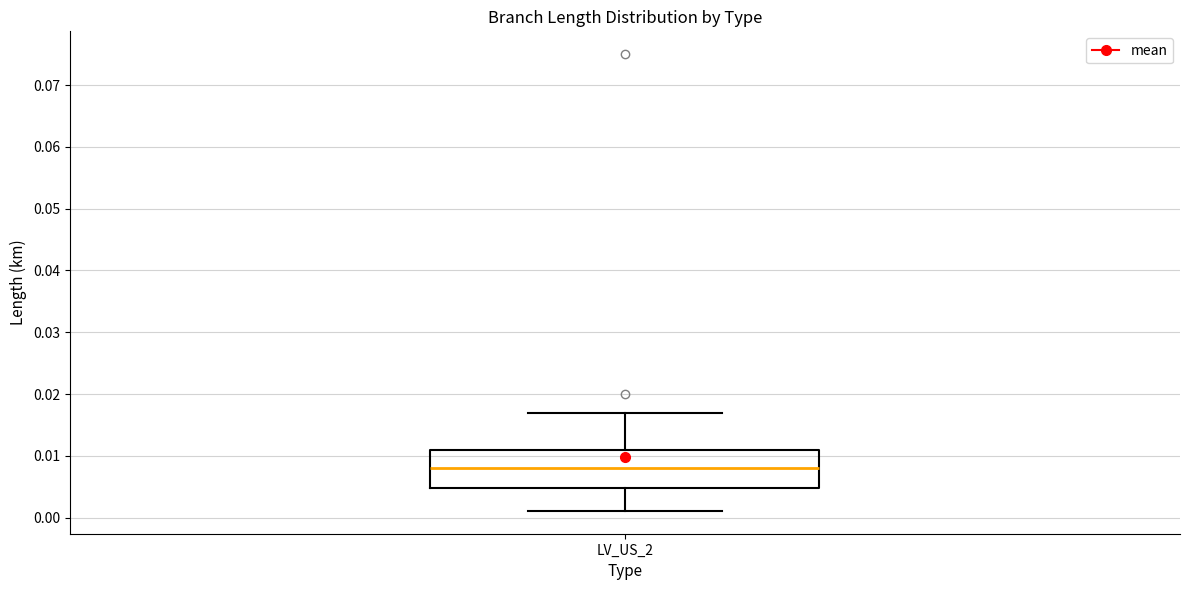

Where is the upper edge of the box for LV_US_2 on the y-axis? The values are not printed on the chart, so give them approximately, as read against the axis.

0.011